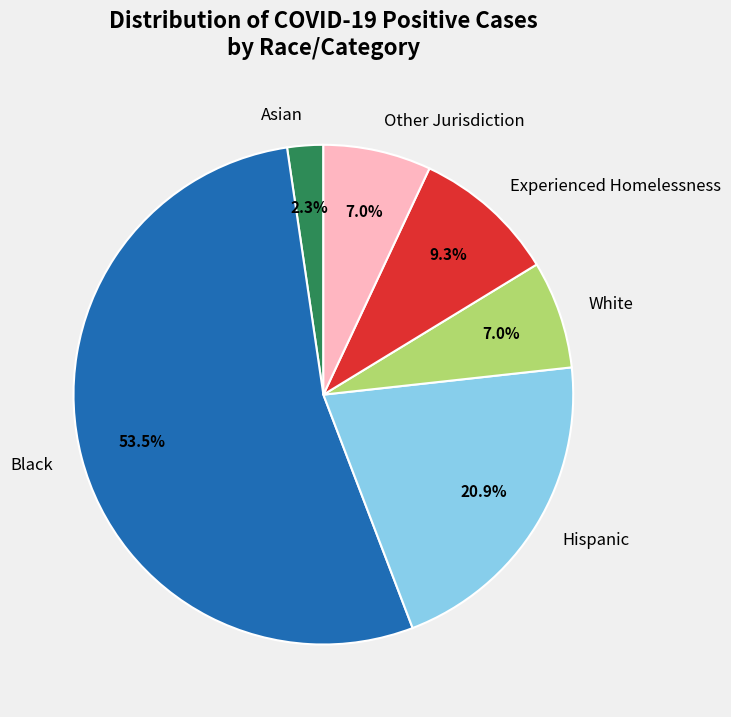

Which category has the smallest portion of the pie?

Asian